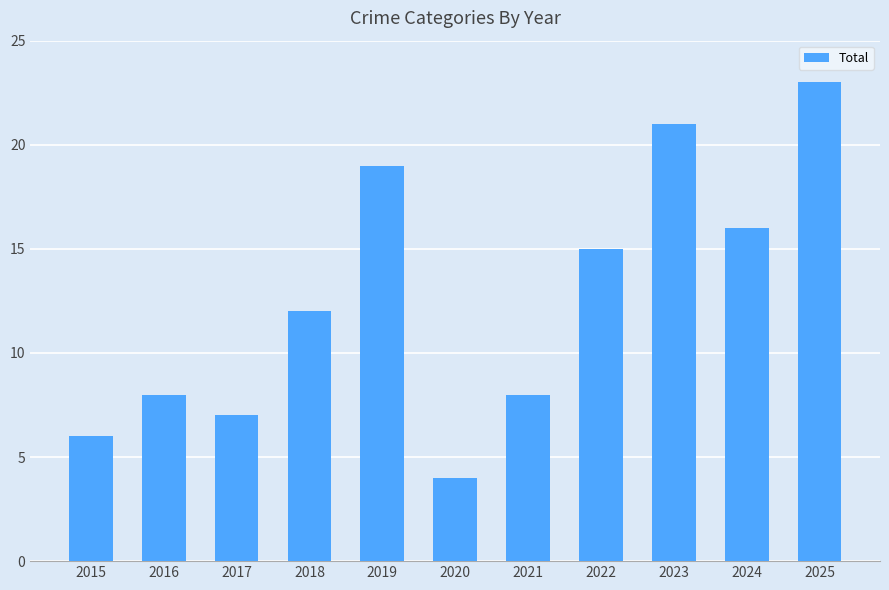

How many bars are there in total?

11